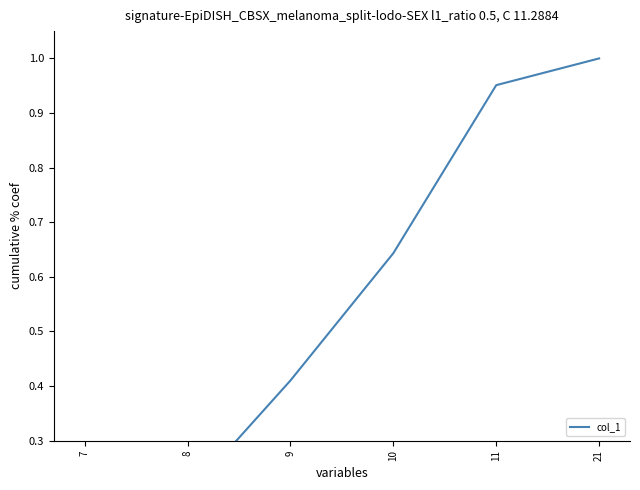

Is this an area chart (filled region under the line)?

No